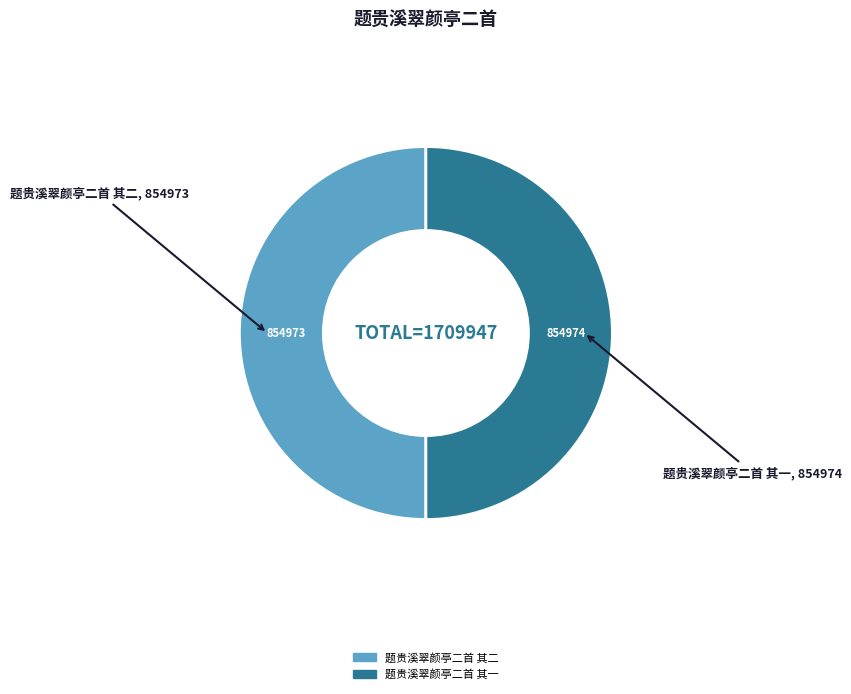

Is it true that 题贵溪翠颜亭二首 其一 is 50% of the pie?

True